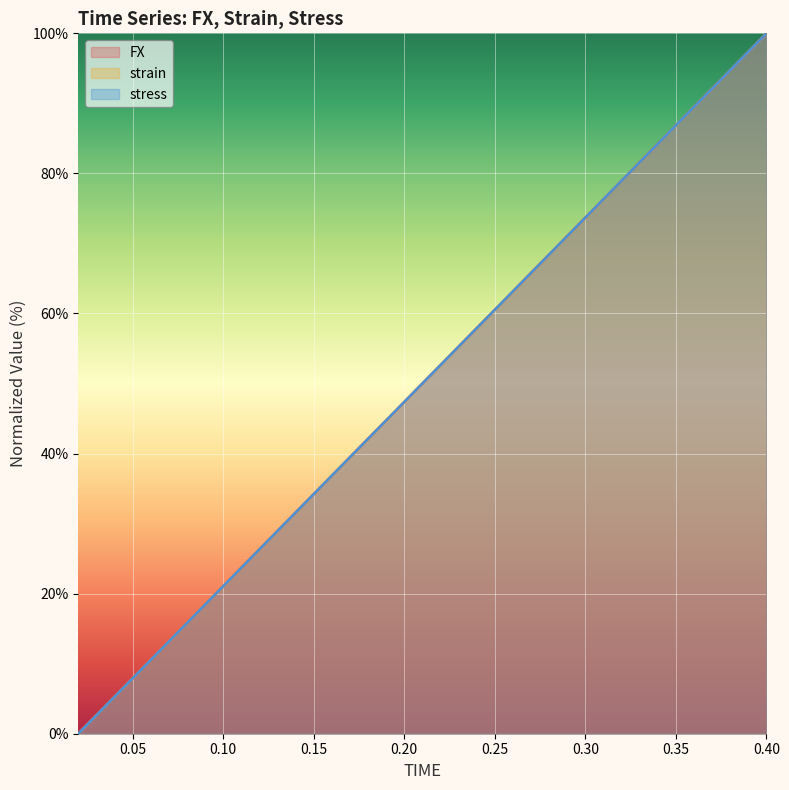

What is the sum of the FX values at 0.24 and 0.08?

73.7